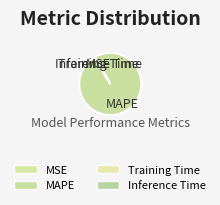

True or false: MAPE accounts for 100% of the total.

True